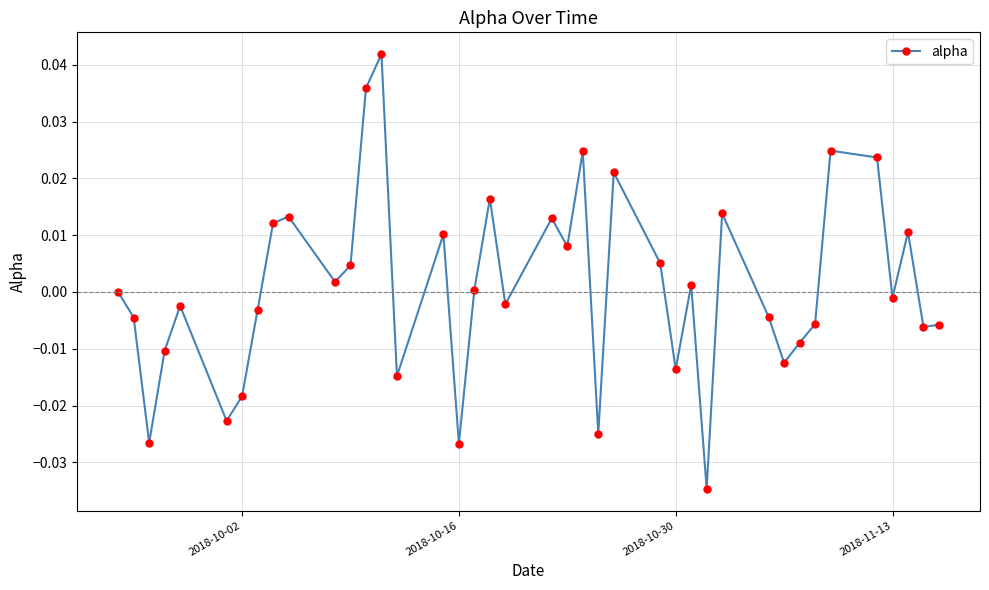

What is the difference between the maximum and second lowest values?

0.1